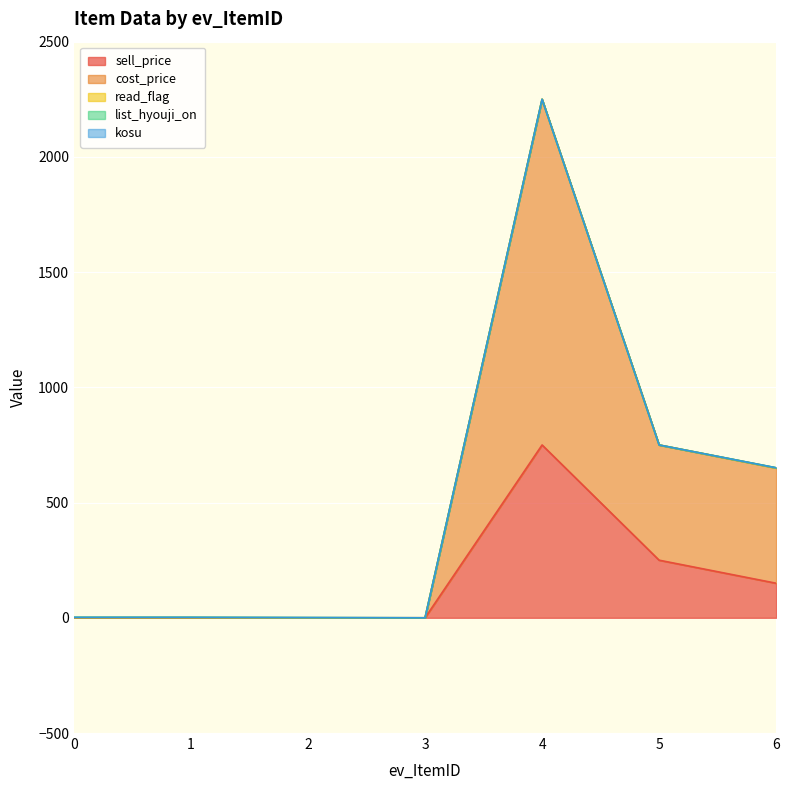

What are all the series names shown in the legend?

sell_price, cost_price, read_flag, list_hyouji_on, kosu